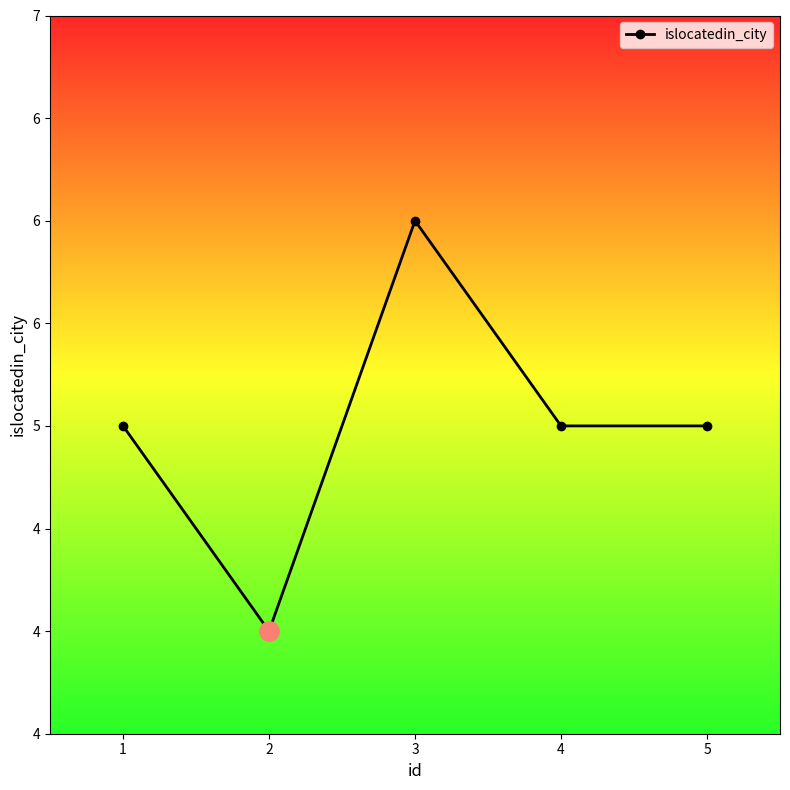

What is the change in value from 2 to 5?

+1